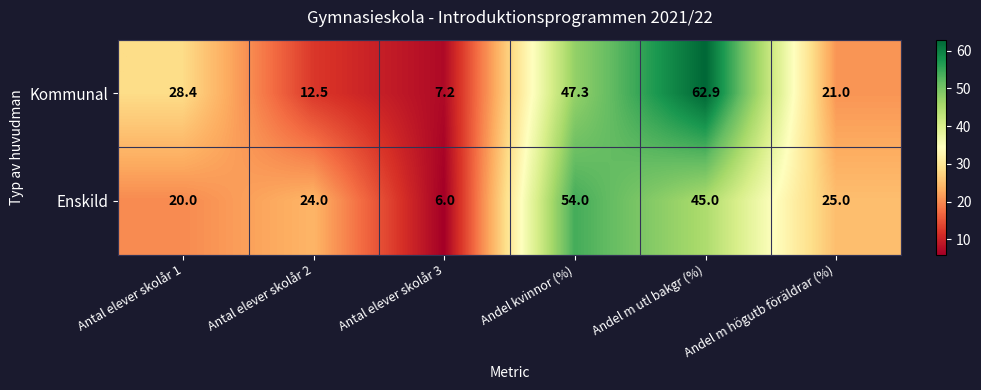

What is the total value across all series at Andel m högutb föräldrar (%)?

46.0